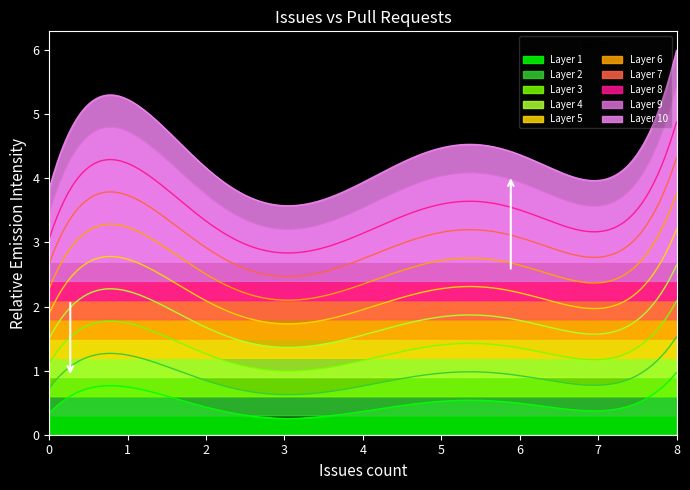

What is the value of the 38th point from the left?

2